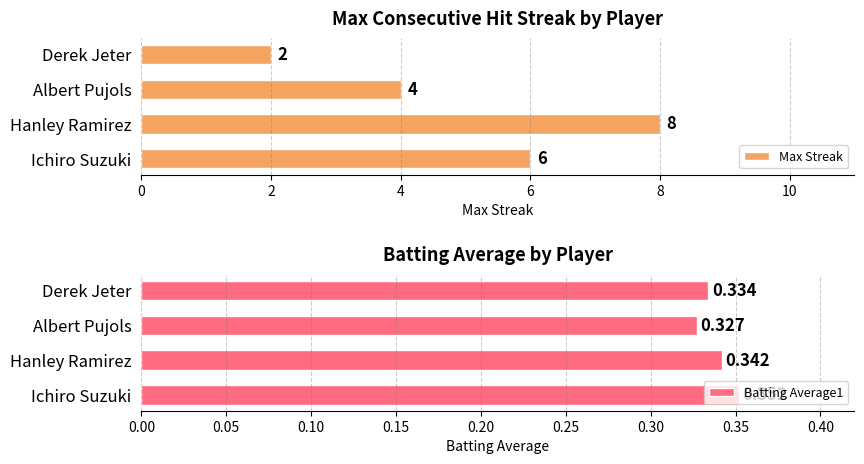

List the series in order of their peak value, lowest first.

Batting Average1, Max Streak